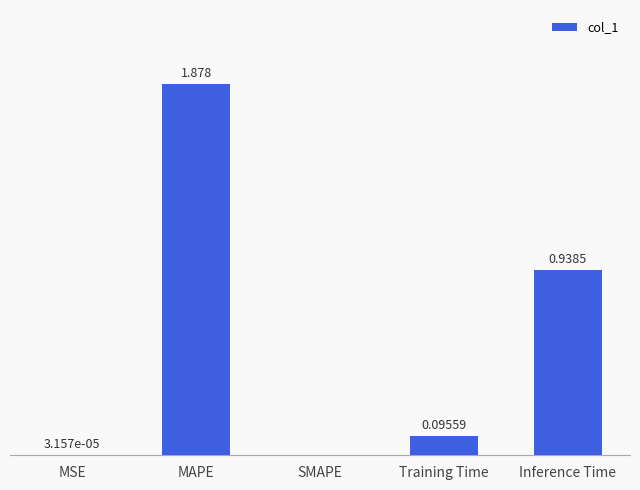

Where is the data nearest to the value 0?

SMAPE